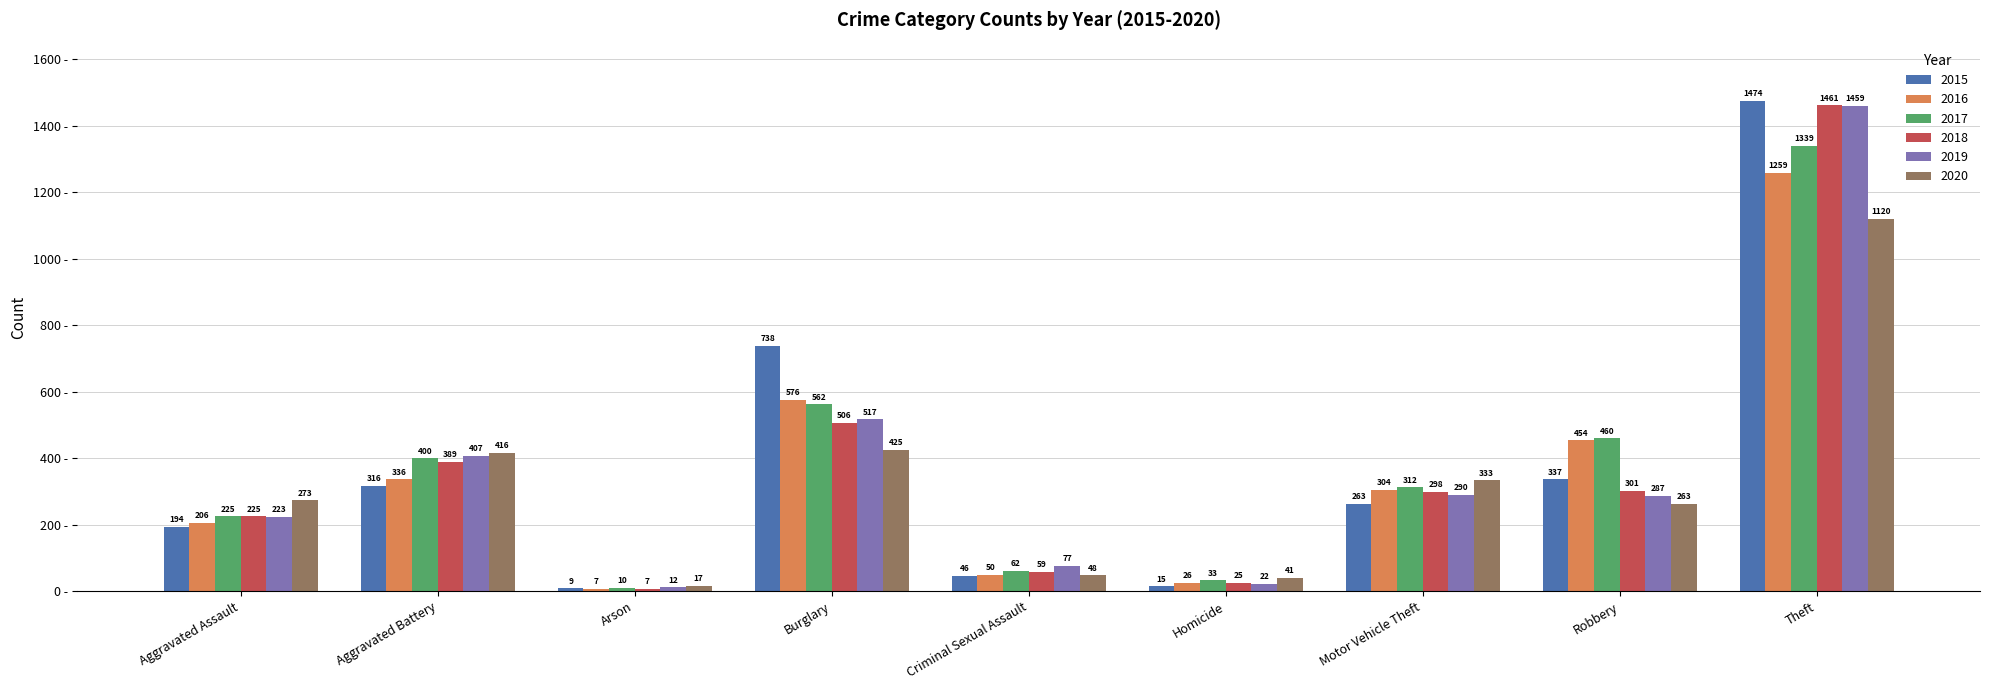

List the labels in order of 2017 value, smallest first.

Arson, Homicide, Criminal Sexual Assault, Aggravated Assault, Motor Vehicle Theft, Aggravated Battery, Robbery, Burglary, Theft